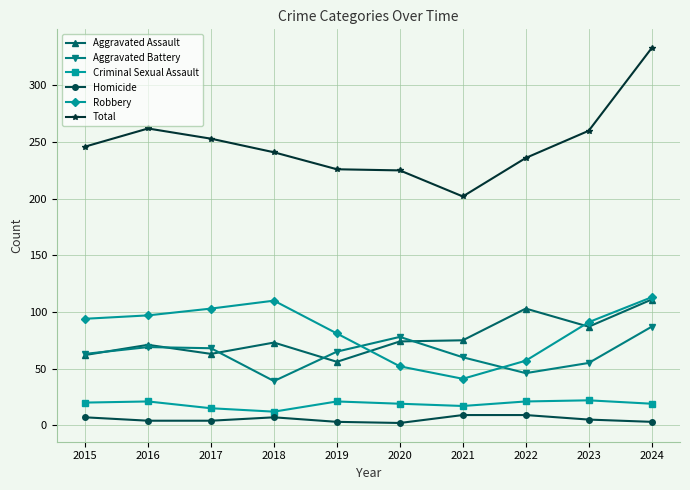

Which series has the widest spread of values?

Total